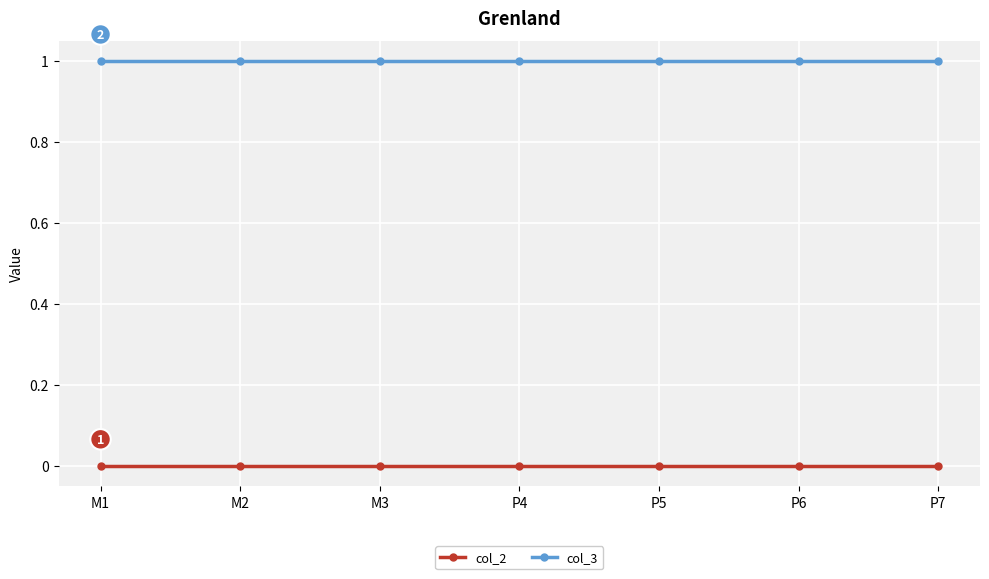

Reading right to left, extract all data points from this chart.

col_2: P7=0	P6=0	P5=0	P4=0	M3=0	M2=0	M1=0
col_3: P7=1	P6=1	P5=1	P4=1	M3=1	M2=1	M1=1